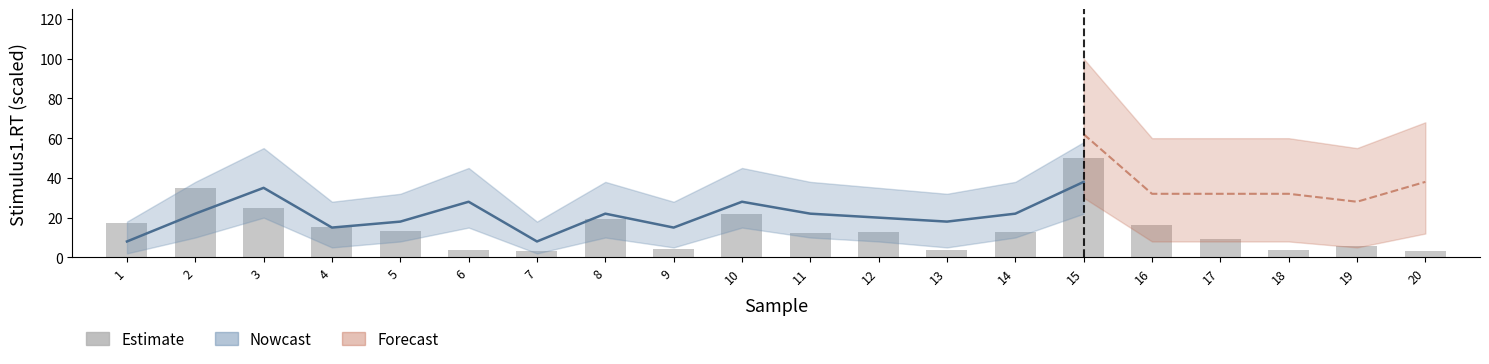

What is the ratio of the value at 18 to the value at 7?

1.1